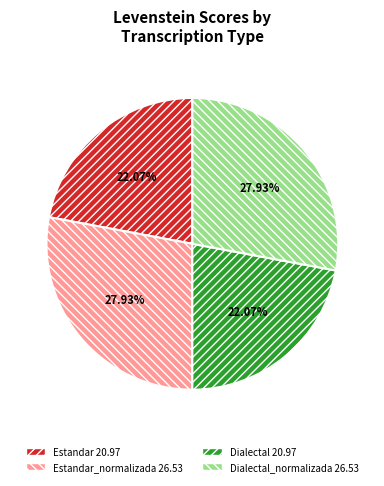

Does any single category account for the majority?

No